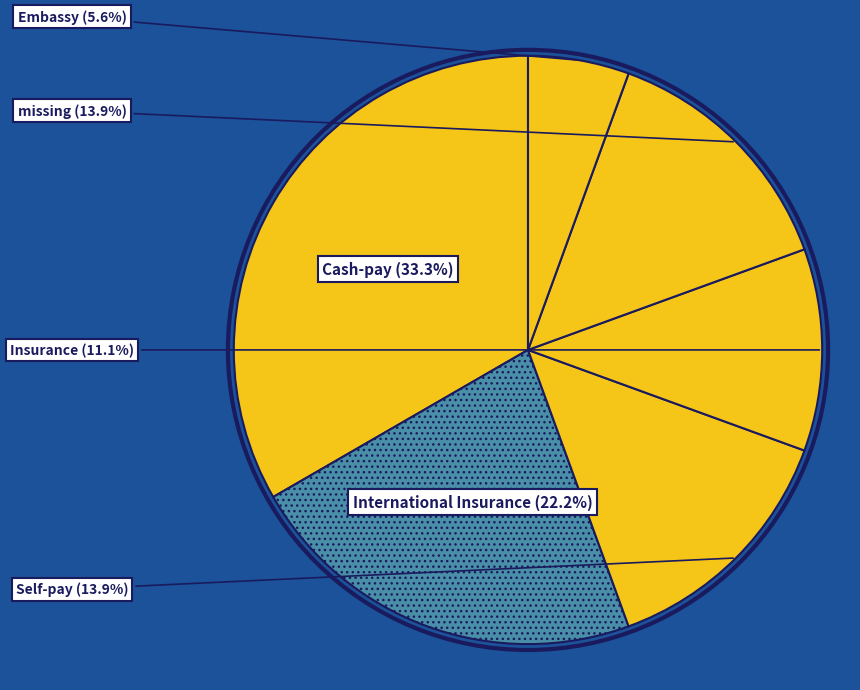

How many segments does this pie chart have?

6